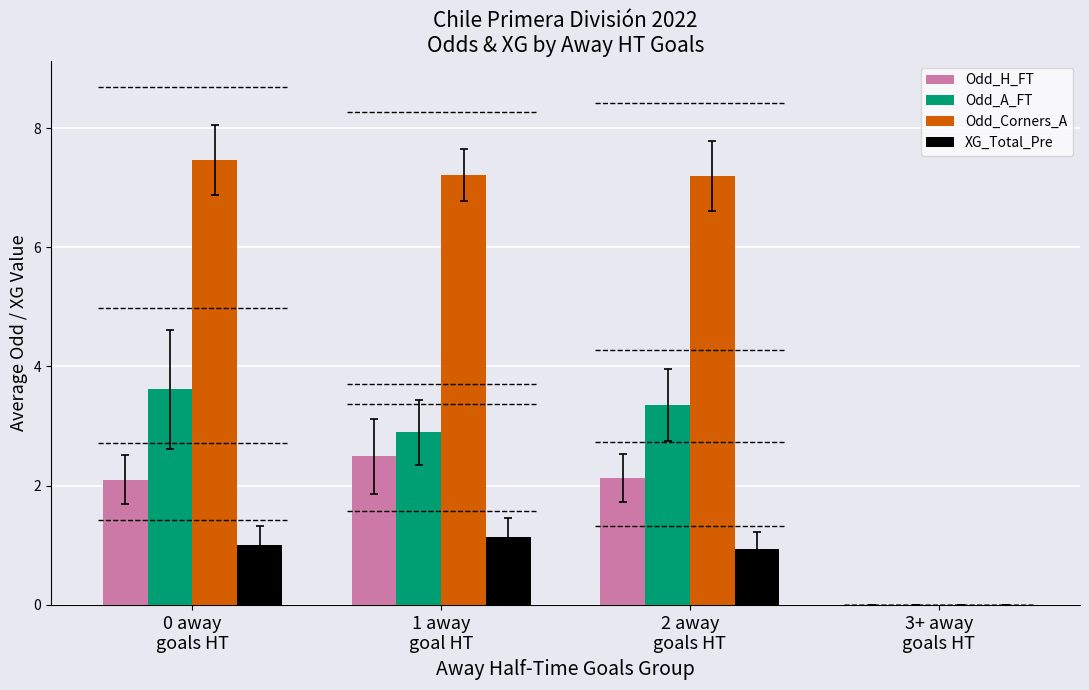

Which series has the largest total across all categories?

Odd_Corners_A